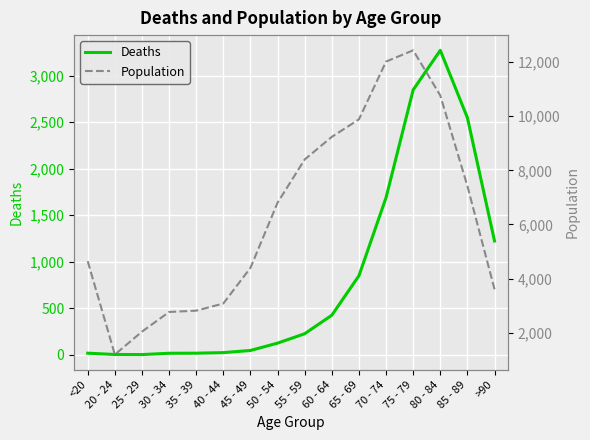

Rank the categories by Population value from highest to lowest.

75 - 79, 70 - 74, 80 - 84, 65 - 69, 60 - 64, 55 - 59, 85 - 89, 50 - 54, <20, 45 - 49, >90, 40 - 44, 35 - 39, 30 - 34, 25 - 29, 20 - 24